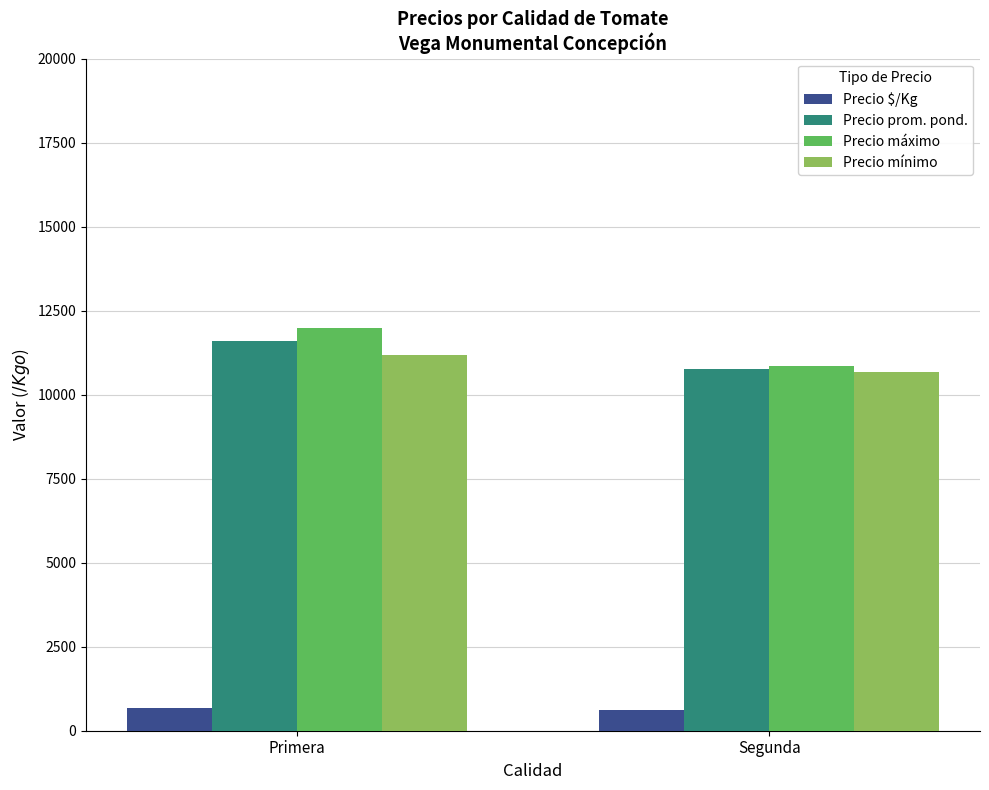

How many groups of bars are there?

2